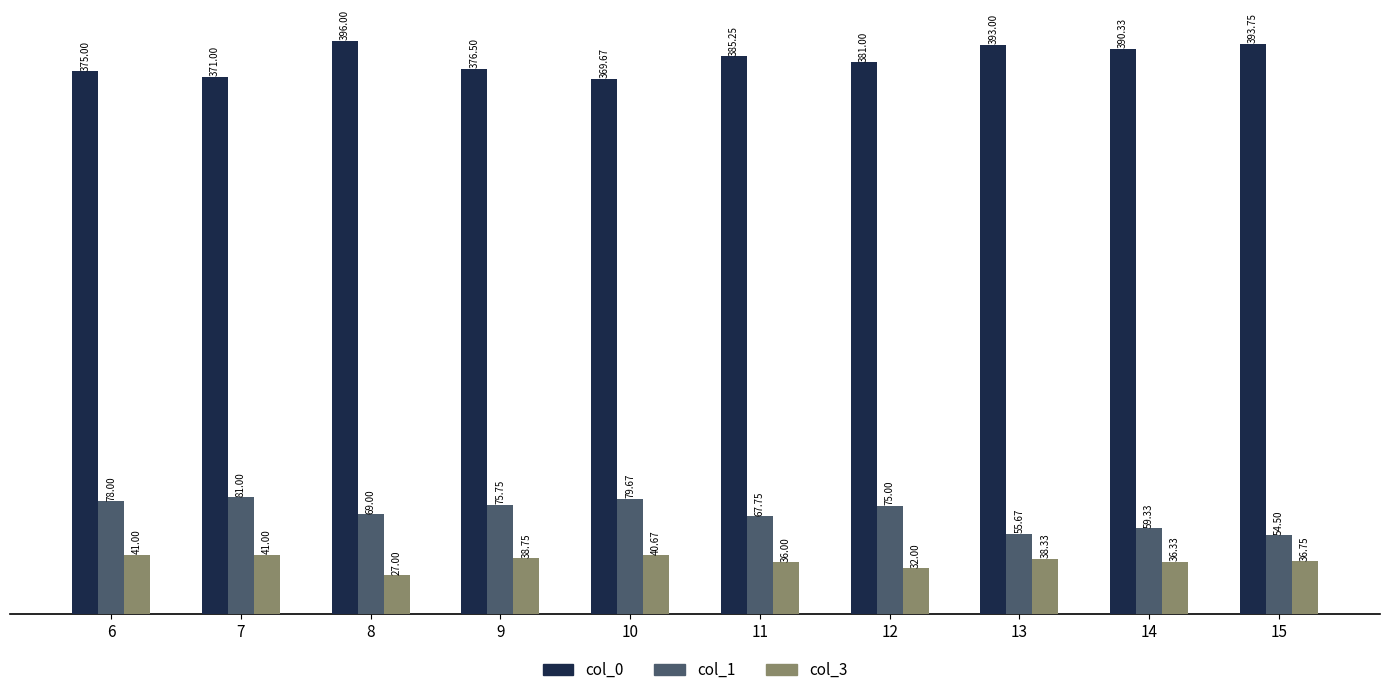

What is the sum of all col_3 values?

367.8